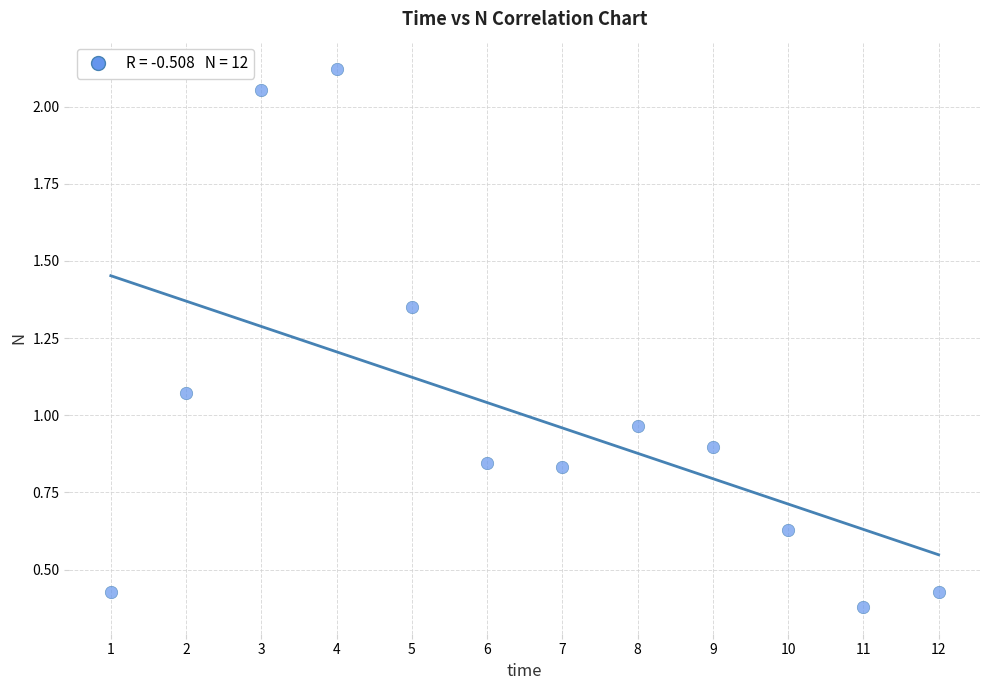

What is the range of Y values (max minus min)?

1.7